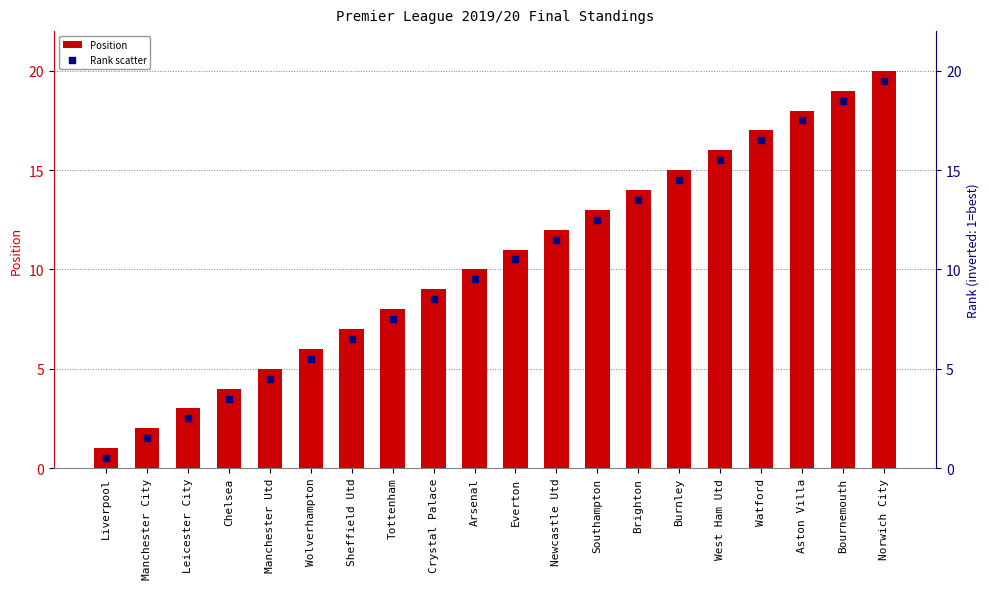

At which category is the sum across all series the highest?

Norwich City